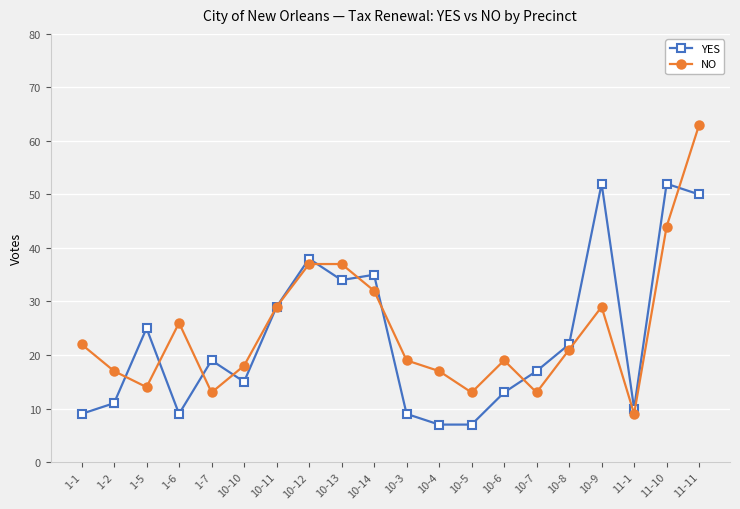

What are all the series names shown in the legend?

YES, NO